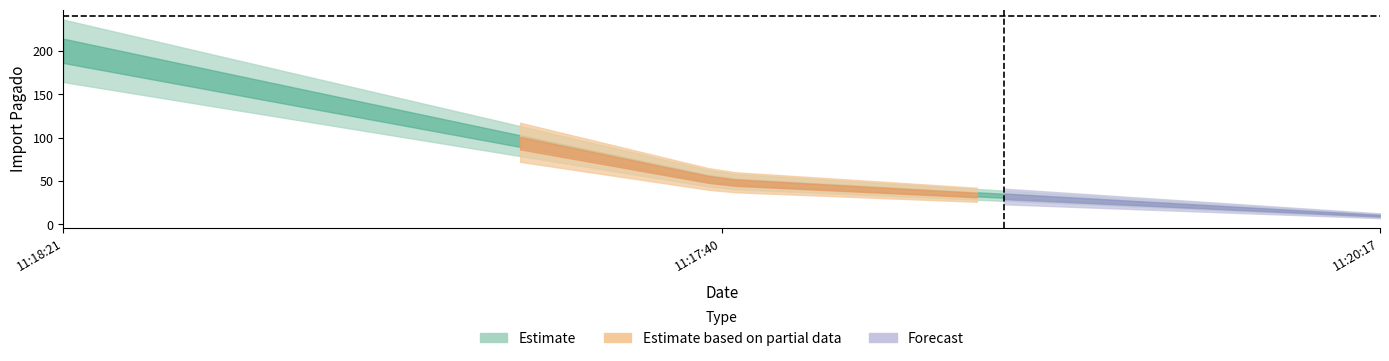

Does the chart display data point markers on the line(s)?

No